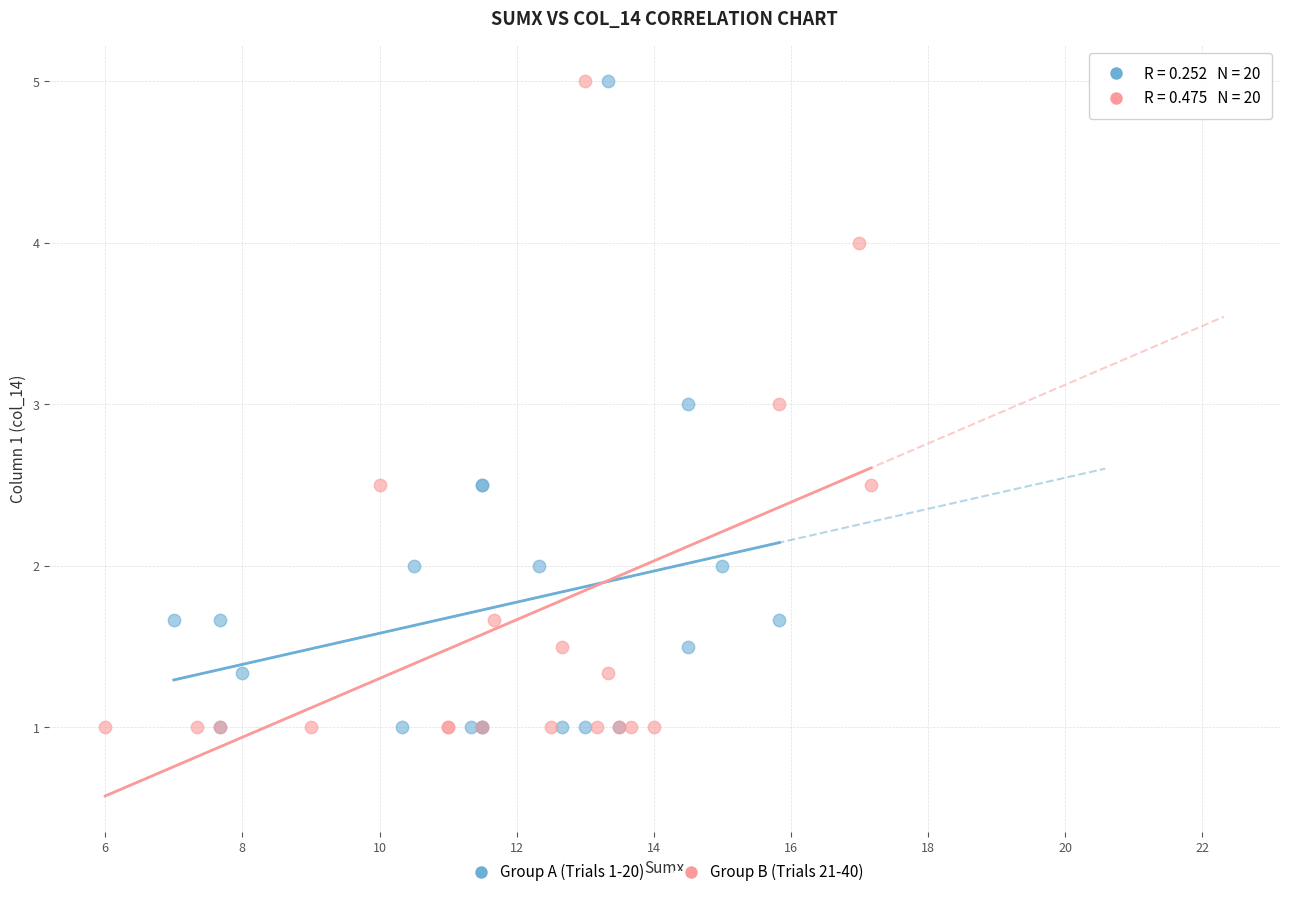

What are all the series names shown in the legend?

Group A (Trials 1-20), Group B (Trials 21-40)